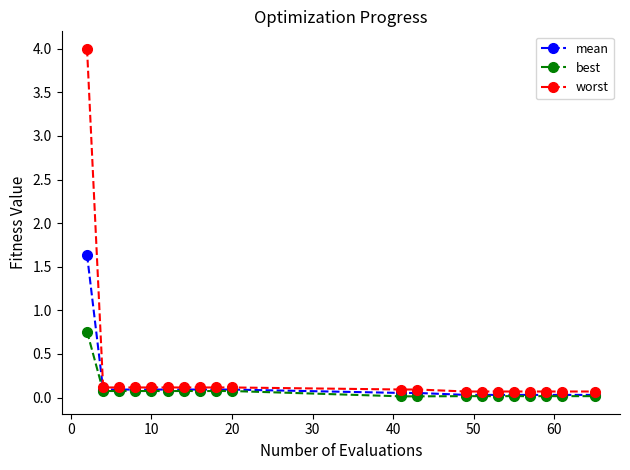

Which series has the widest spread of values?

worst